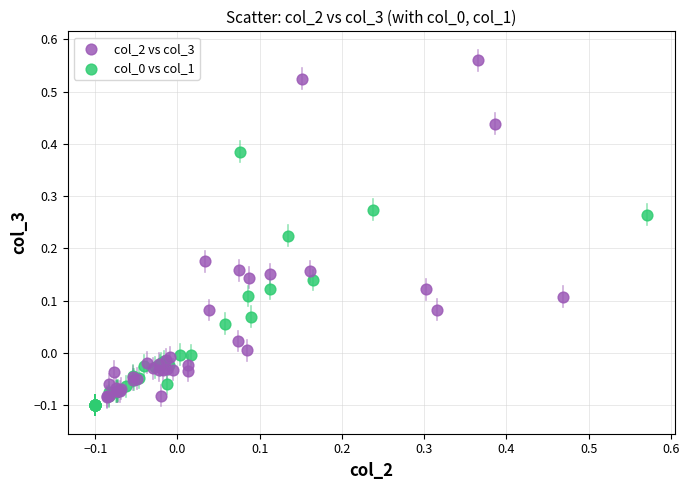

Which series has the widest spread of Y values?

col_2 vs col_3